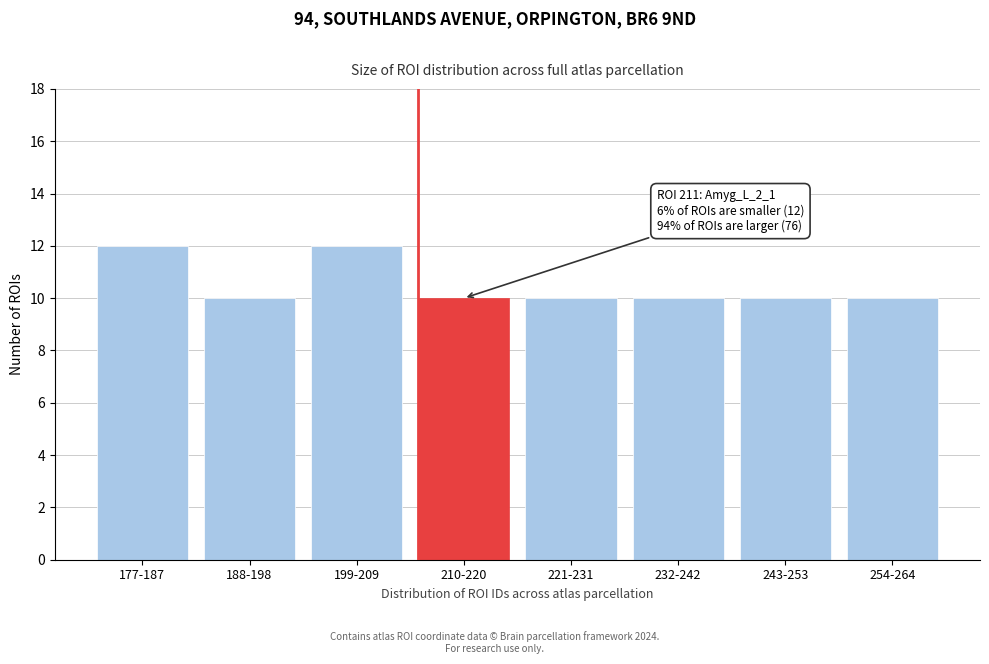

Reading right to left, transcribe all the data shown in this chart.

254-264=10	243-253=10	232-242=10	221-231=10	210-220=10	199-209=12	188-198=10	177-187=12